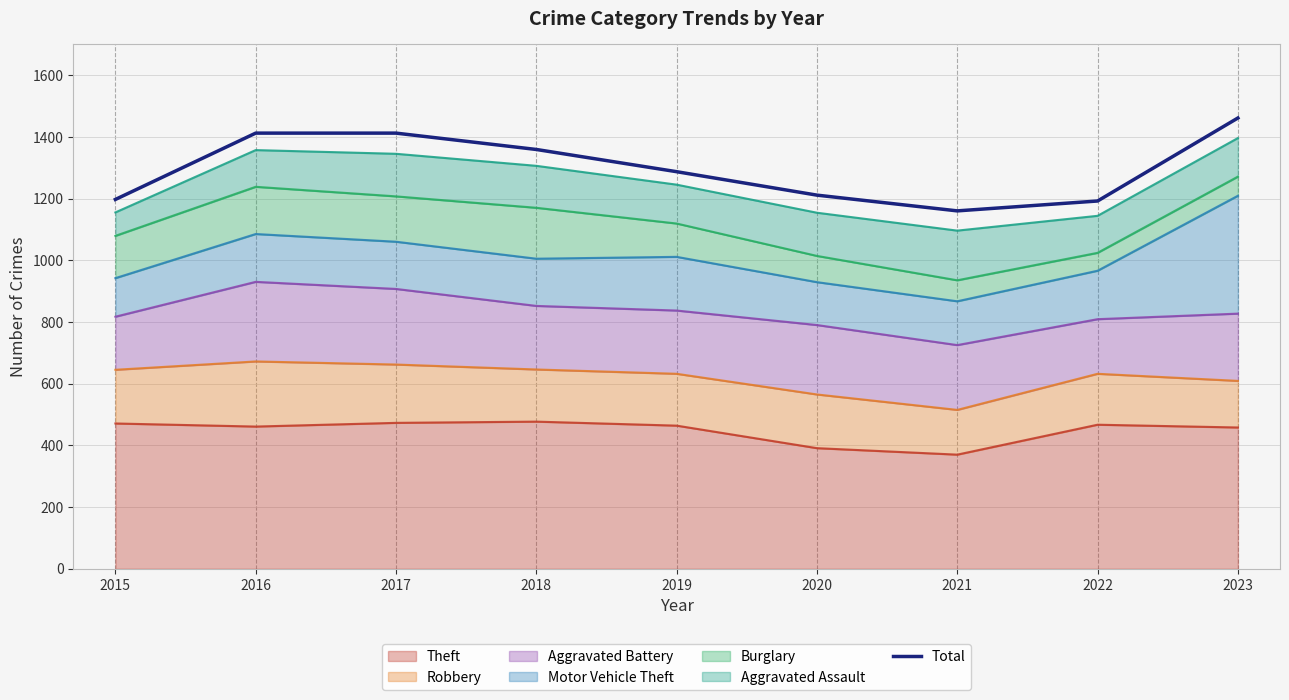

How many data points does each series have?

9